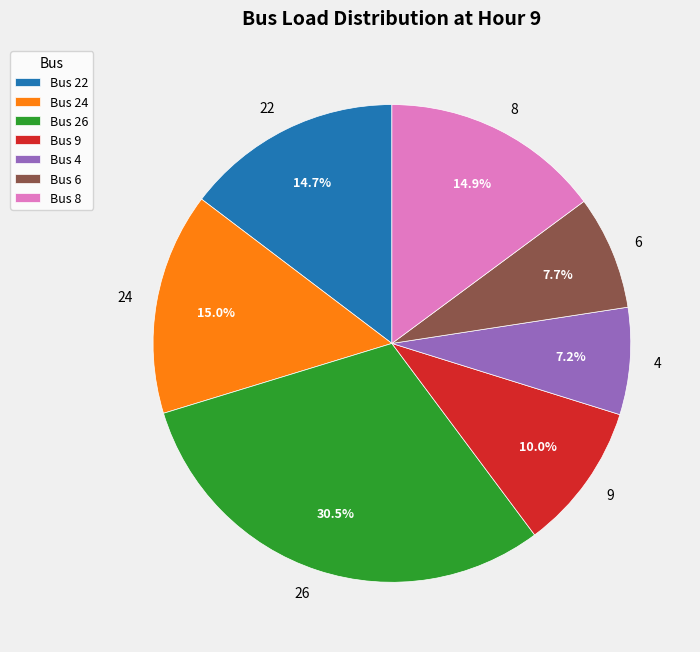

Between 26 and 24, which is larger?

26